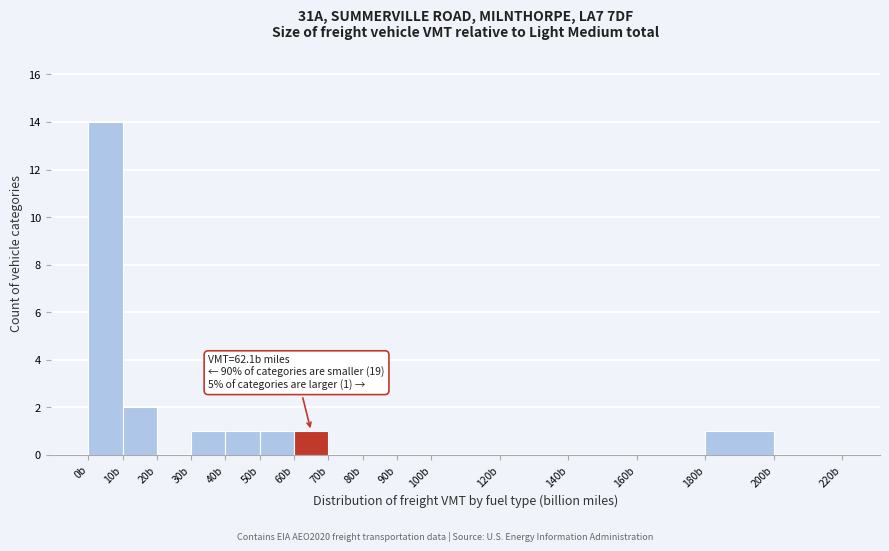

Which range on the x-axis has the tallest bar?

0 to 10